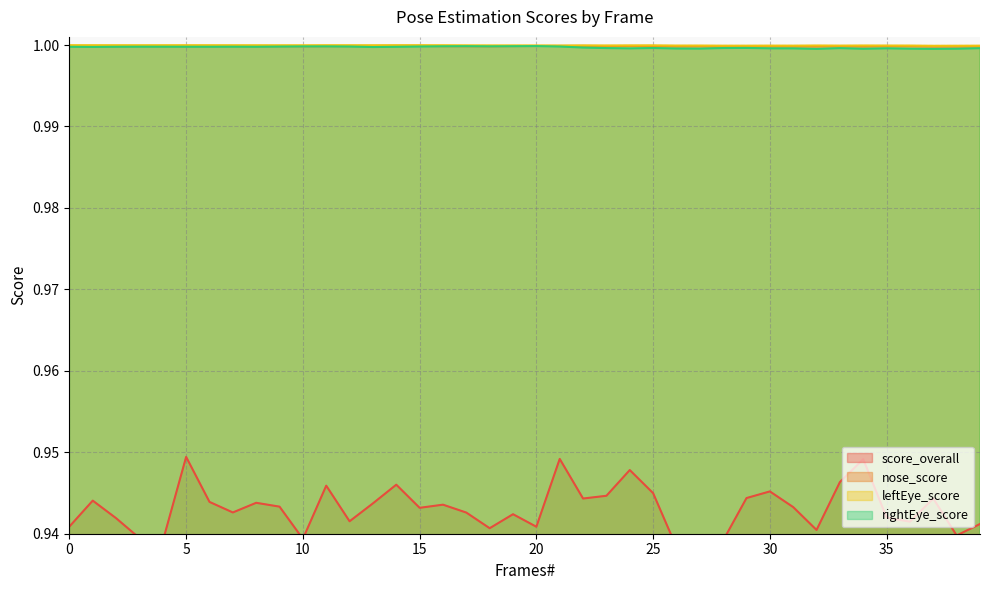

How many lines are shown in the chart?

4